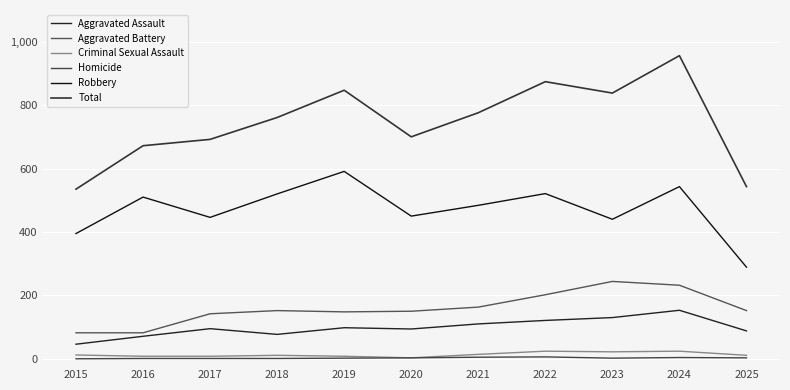

Between 2017 and 2019, which series saw the biggest shift?

Total